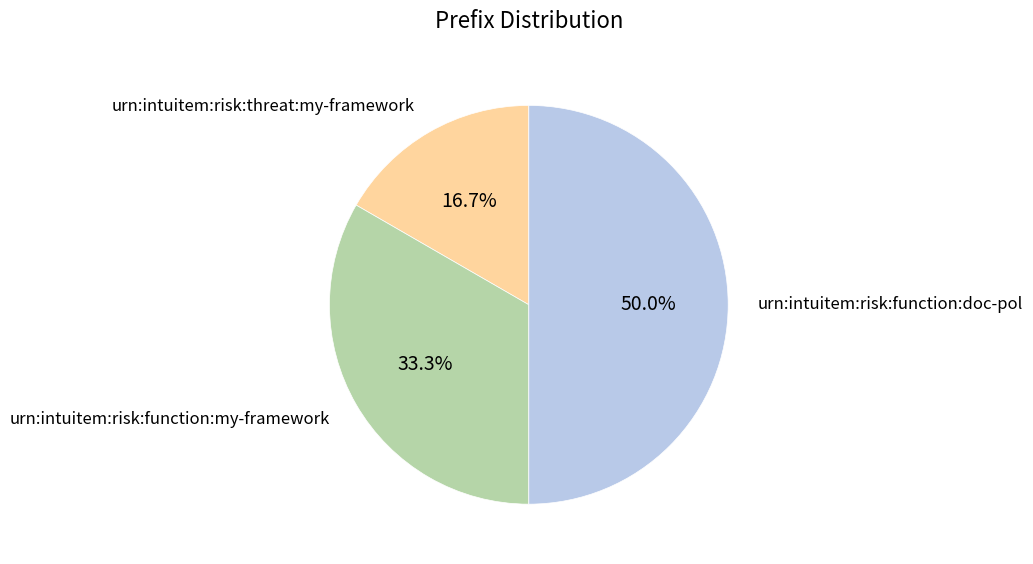

What percentage is the urn:intuitem:risk:threat:my-framework slice, to the nearest percent?

17%